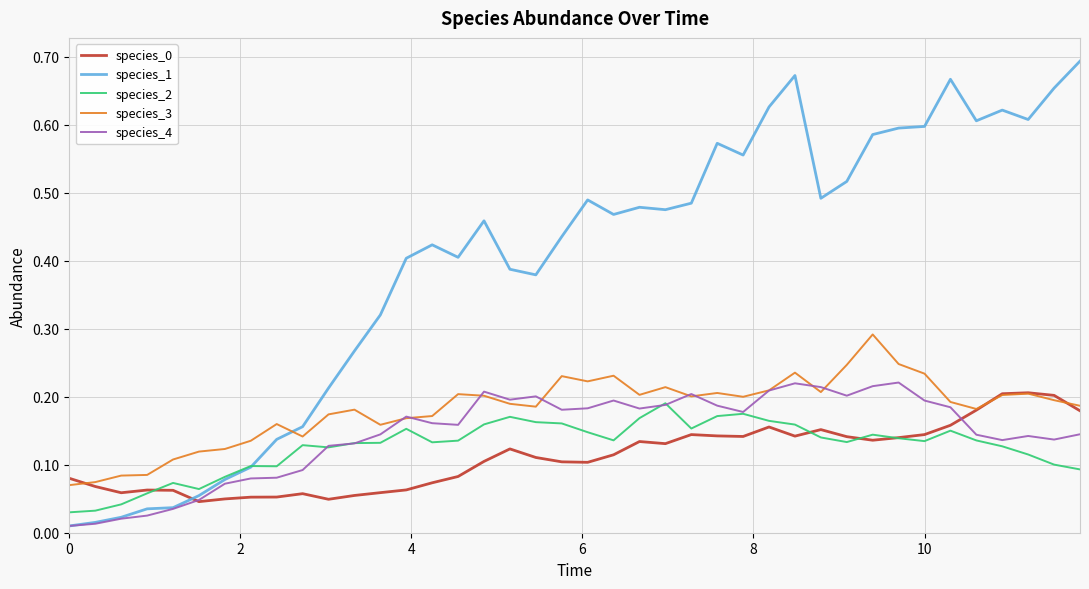

Which series has the largest total across all categories?

species_1